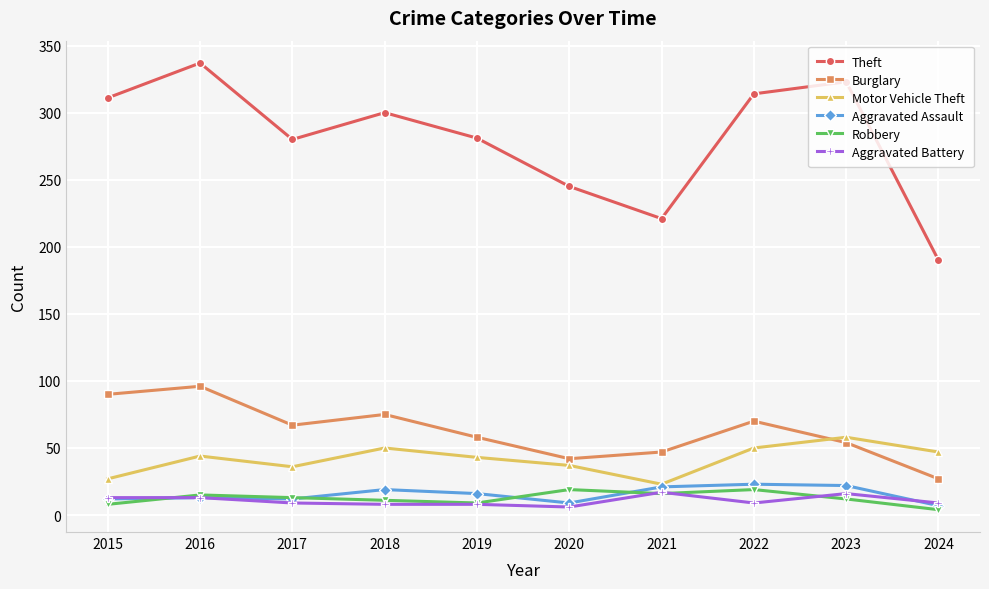

What is the value of the Robbery point at the 8th from the left?

19